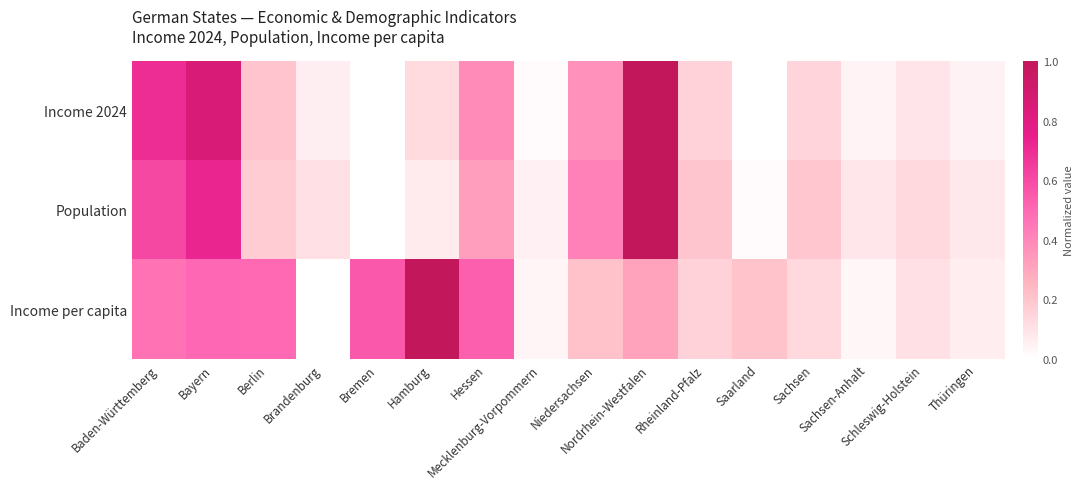

Count the number of data series in this chart.

3